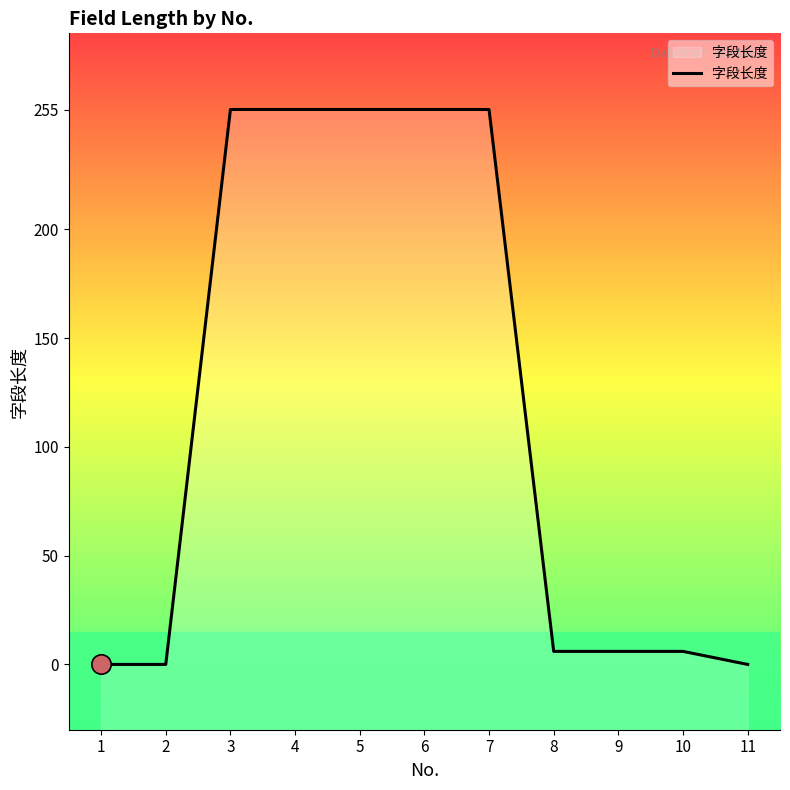

Which label corresponds to the largest value in the chart?

3